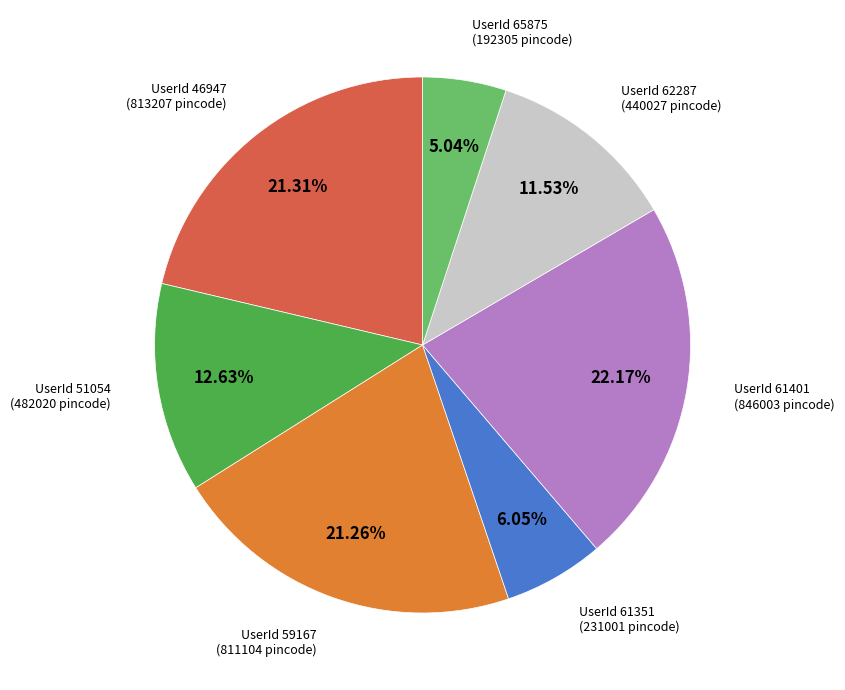

How many slices are in this pie chart?

7